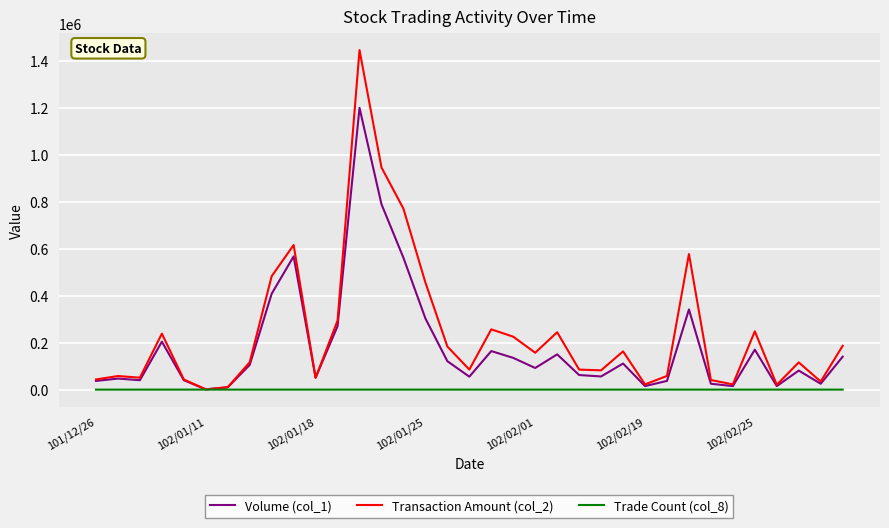

Rank the series by their average value, from lowest to highest.

Trade Count (col_8), Volume (col_1), Transaction Amount (col_2)